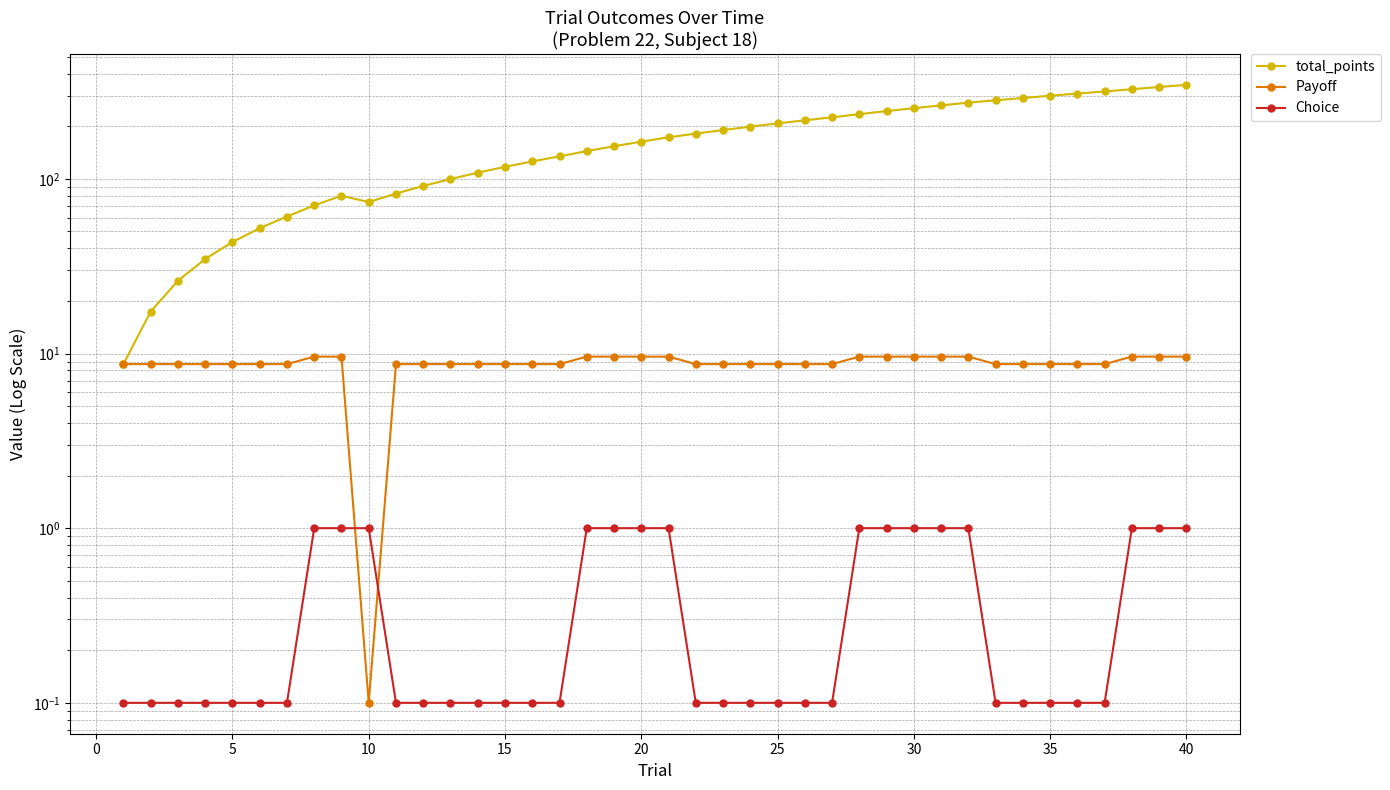

How many series are shown in this chart?

3